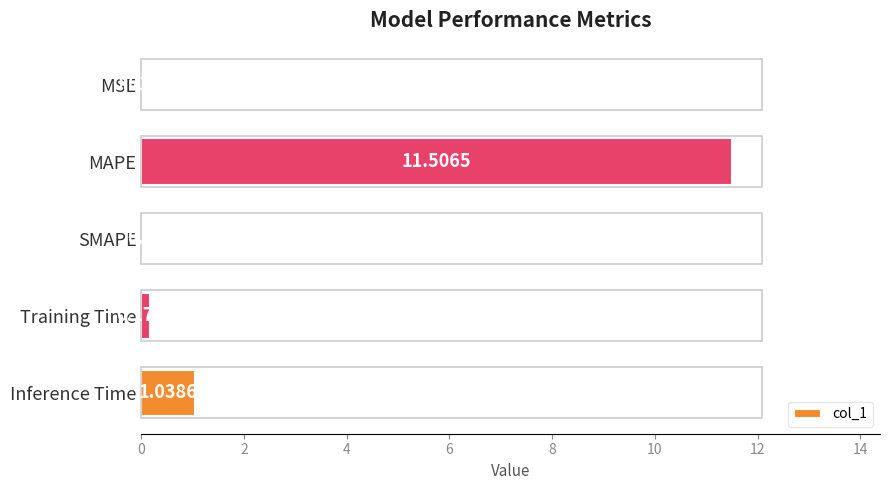

Are the bars grouped side by side (vs. stacked)?

No